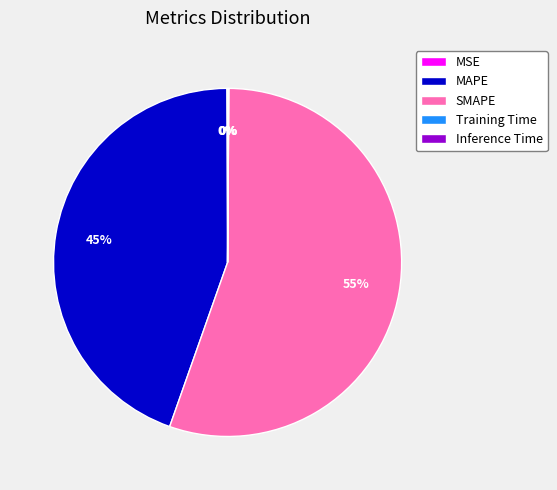

To the nearest percent, what is the difference between the largest and smallest slice percentages?

55%